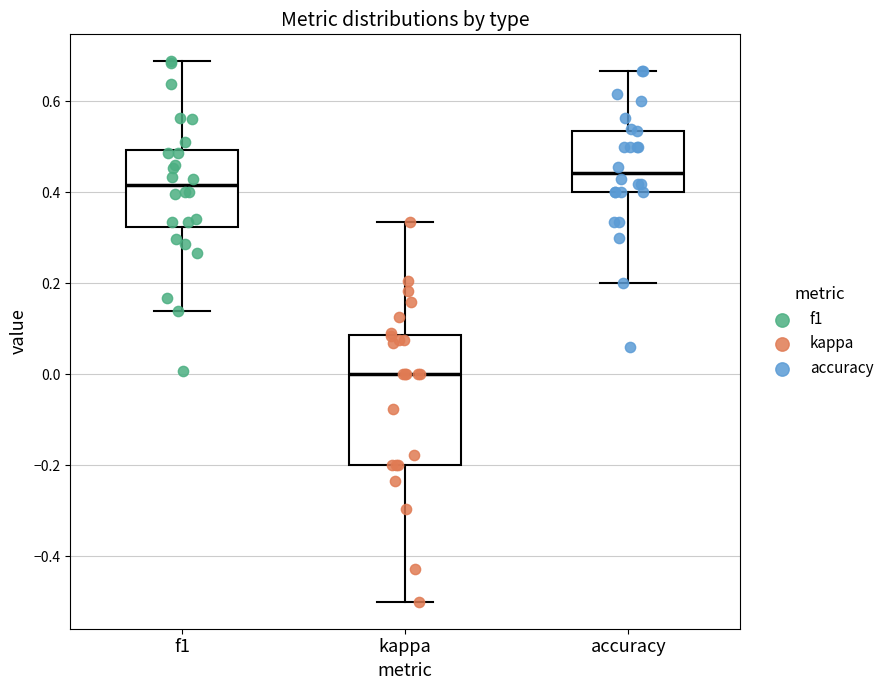

Where does the median line of the box for kappa sit on the y-axis? The values are not printed on the chart, so give them approximately, as read against the axis.

0.00